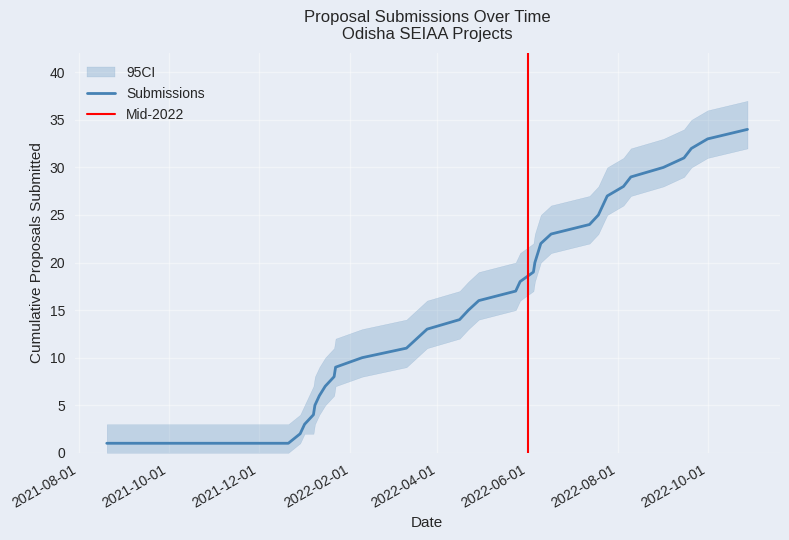

What is the value of the CI_lower point at the 36th from the left?

28